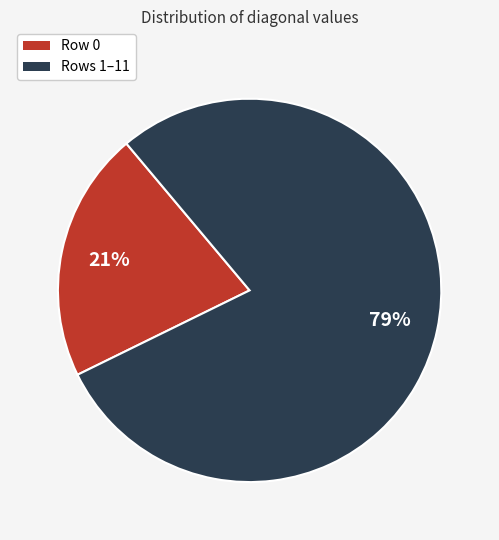

Is there any slice that represents more than half of the pie?

Yes